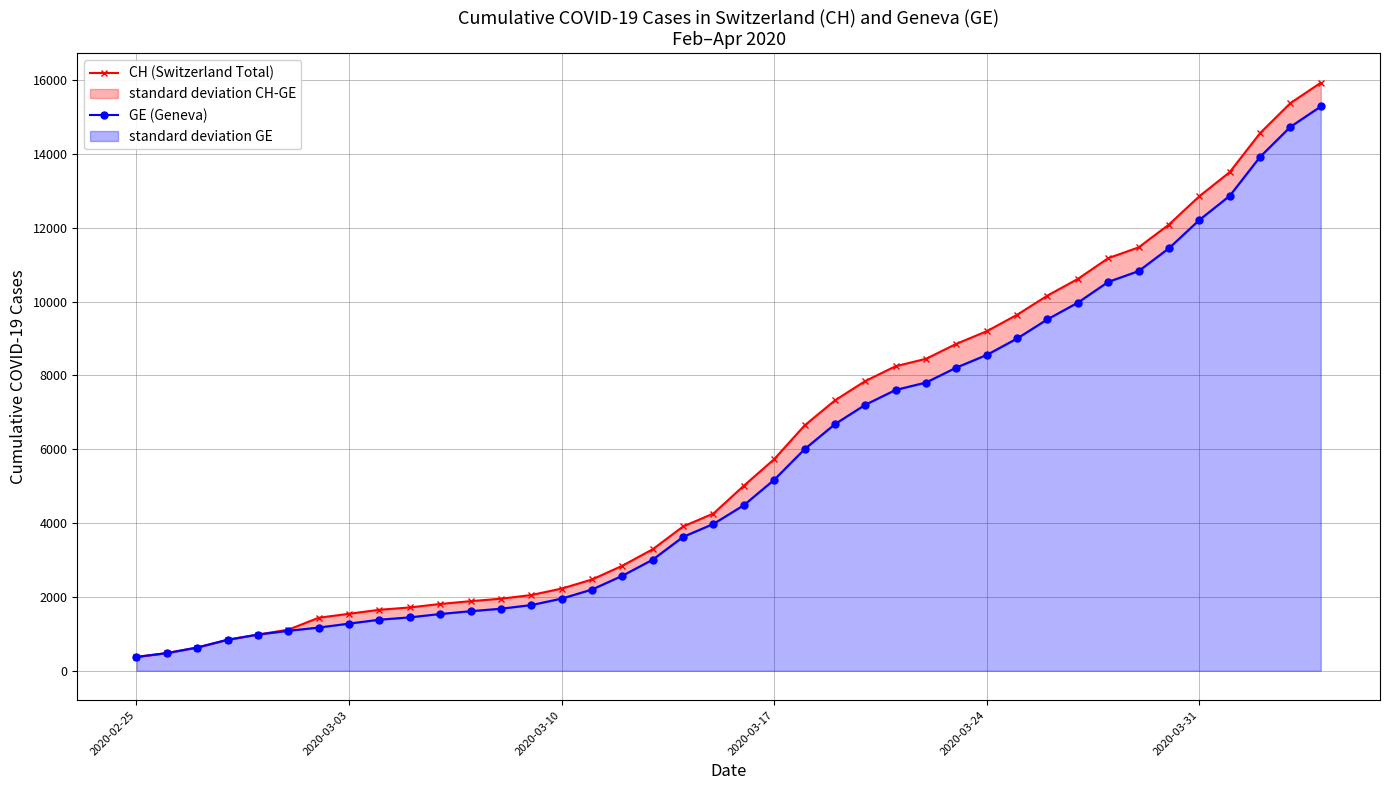

True or false: CH (Switzerland Total) has a value of 2258 at 30.

False